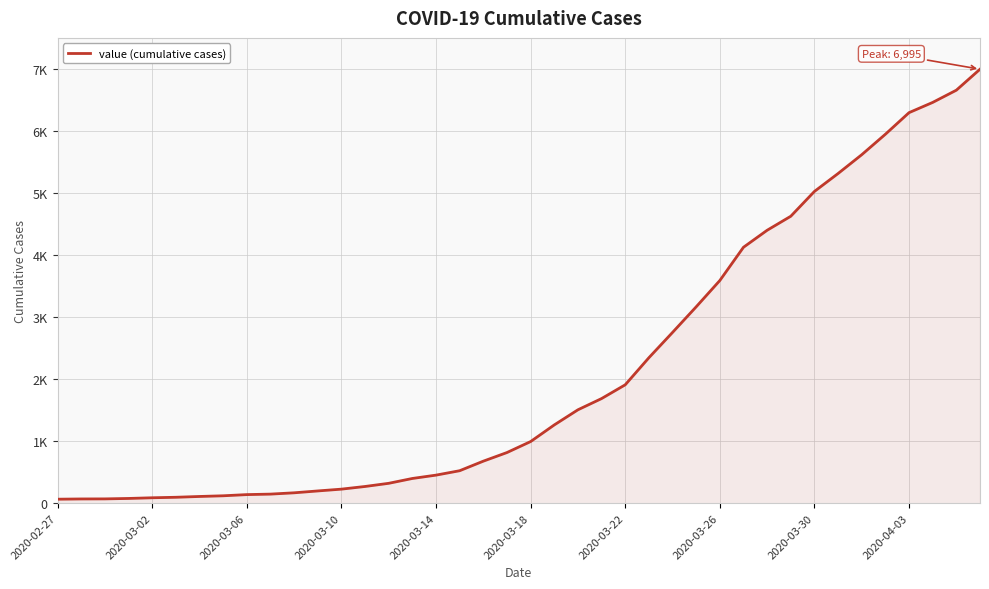

At which category does the chart reach its minimum across all series?

2020-02-27